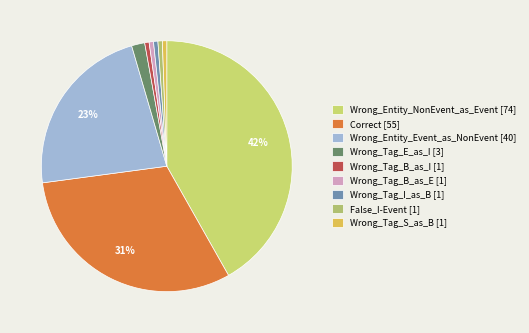

How many segments does this pie chart have?

9